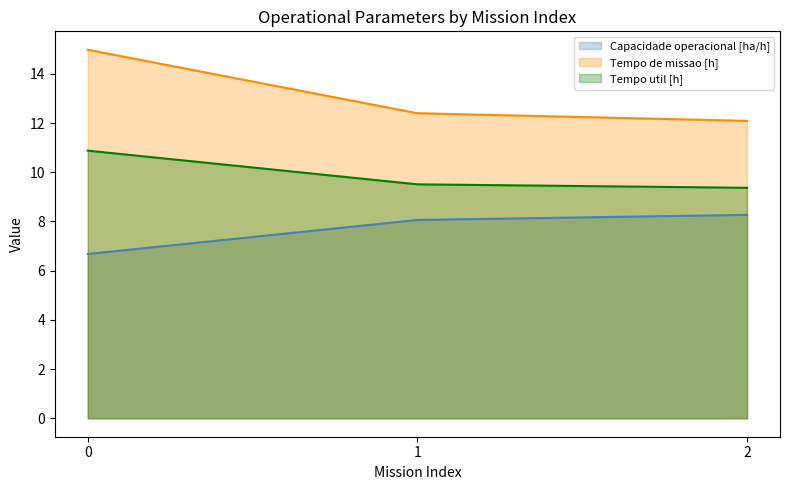

The Tempo de missao [h] series shows 8.7 at 0. True or false?

False